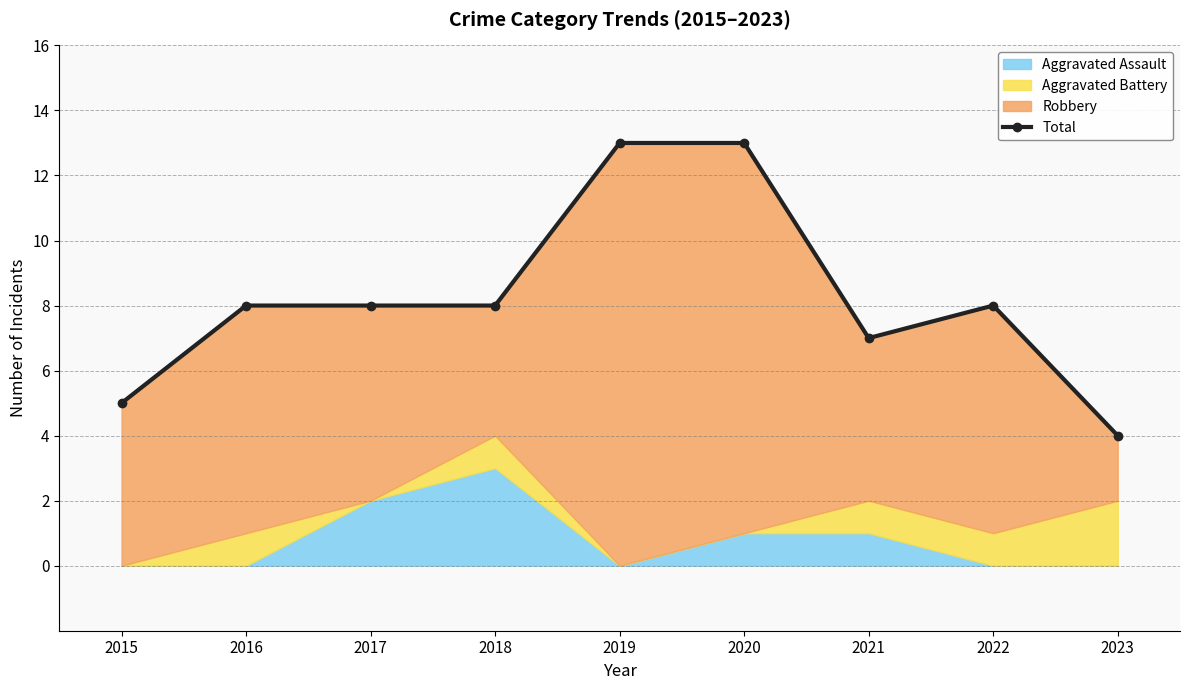

What is the difference between the maximum and minimum values?

9